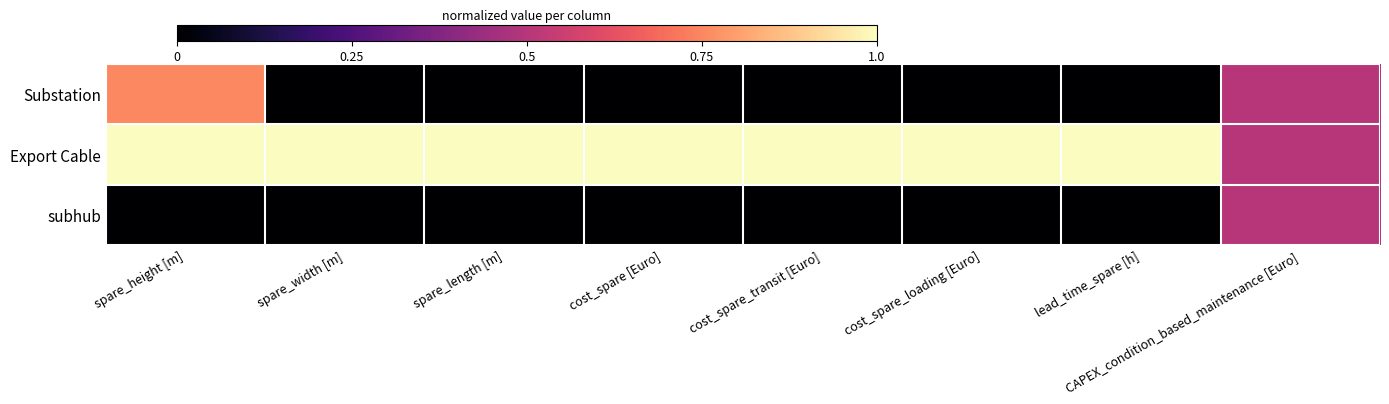

Reading right to left, transcribe all the data shown in this chart.

Substation: CAPEX_condition_based_maintenance [Euro]=0.5	lead_time_spare [h]=0.0	cost_spare_loading [Euro]=0.0	cost_spare_transit [Euro]=0.0	cost_spare [Euro]=0.0	spare_length [m]=0.0	spare_width [m]=0.0	spare_height [m]=0.8
Export Cable: CAPEX_condition_based_maintenance [Euro]=0.5	lead_time_spare [h]=1.0	cost_spare_loading [Euro]=1.0	cost_spare_transit [Euro]=1.0	cost_spare [Euro]=1.0	spare_length [m]=1.0	spare_width [m]=1.0	spare_height [m]=1.0
subhub: CAPEX_condition_based_maintenance [Euro]=0.5	lead_time_spare [h]=0.0	cost_spare_loading [Euro]=0.0	cost_spare_transit [Euro]=0.0	cost_spare [Euro]=0.0	spare_length [m]=0.0	spare_width [m]=0.0	spare_height [m]=0.0